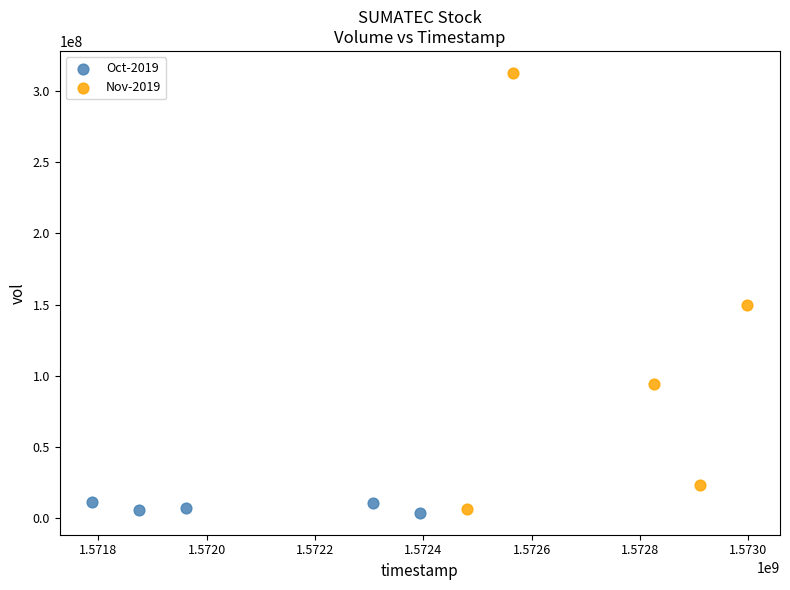

Which series reaches the maximum Y coordinate?

Nov-2019